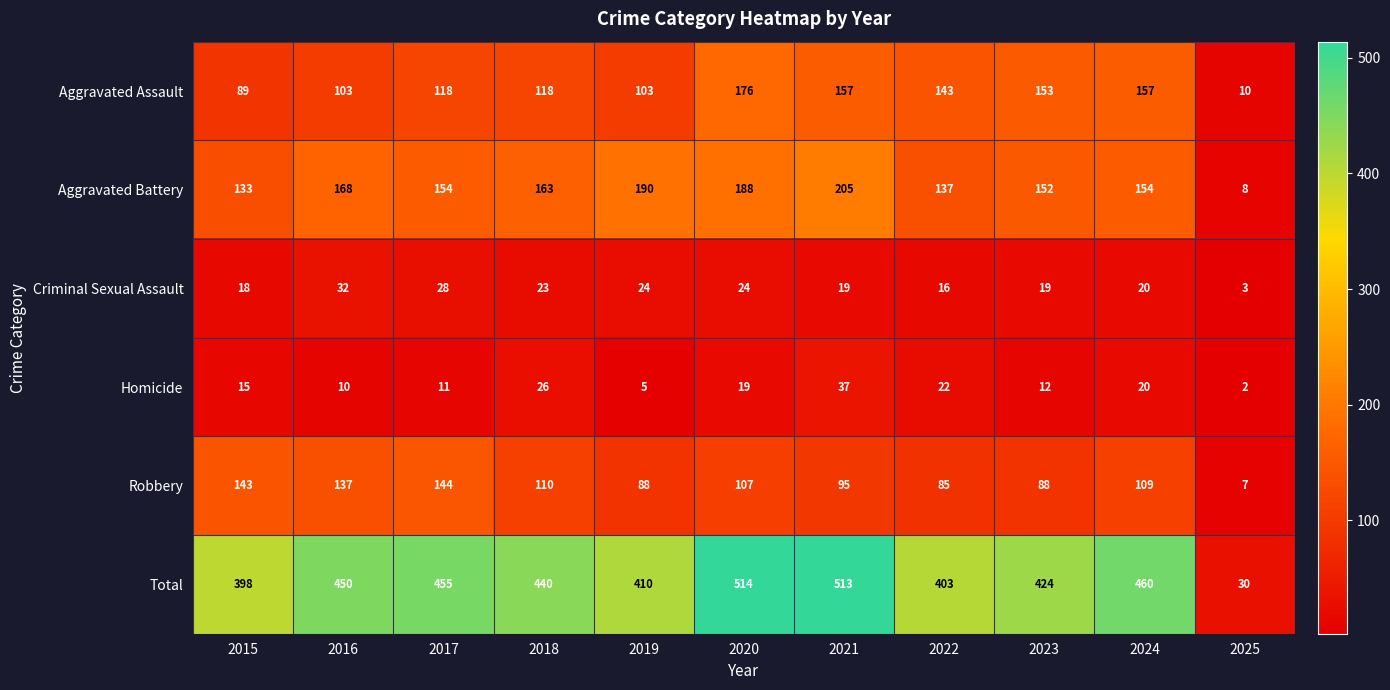

What is the spread (max minus min) of values at 2024?

440